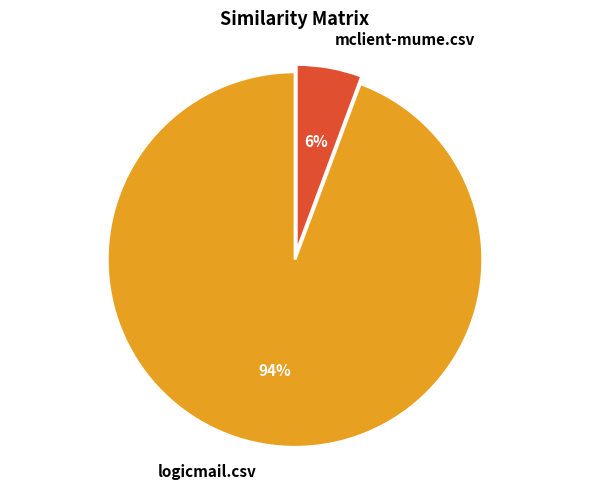

Combined, do mclient-mume.csv and logicmail.csv account for over 50%?

Yes